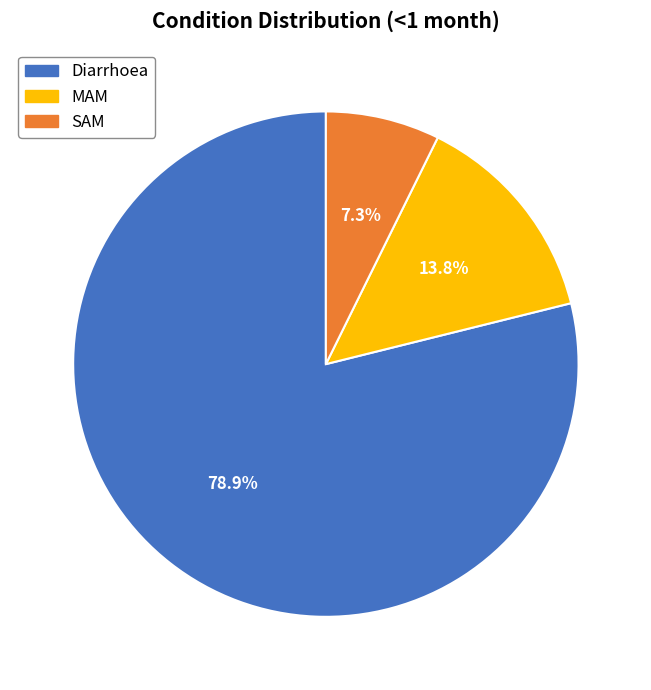

Rank the categories by value from lowest to highest.

SAM, MAM, Diarrhoea